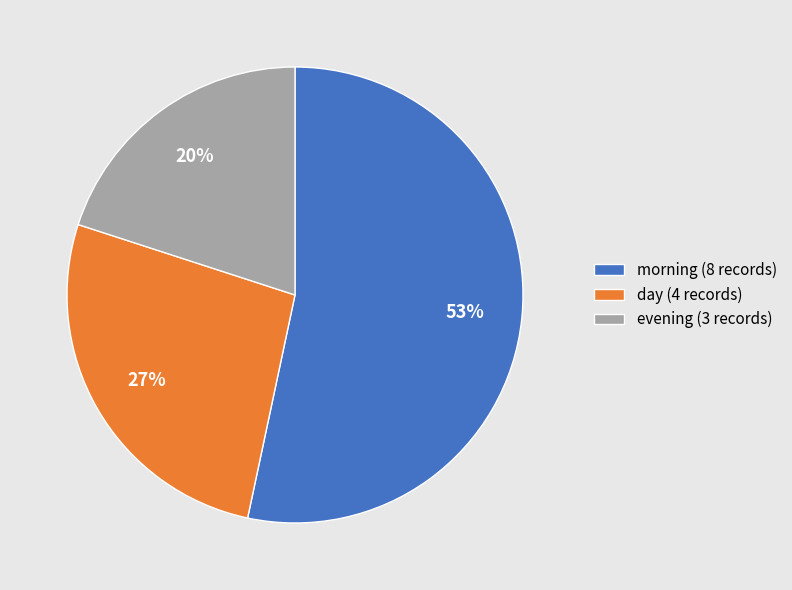

To the nearest percent, what is the average slice percentage?

33%